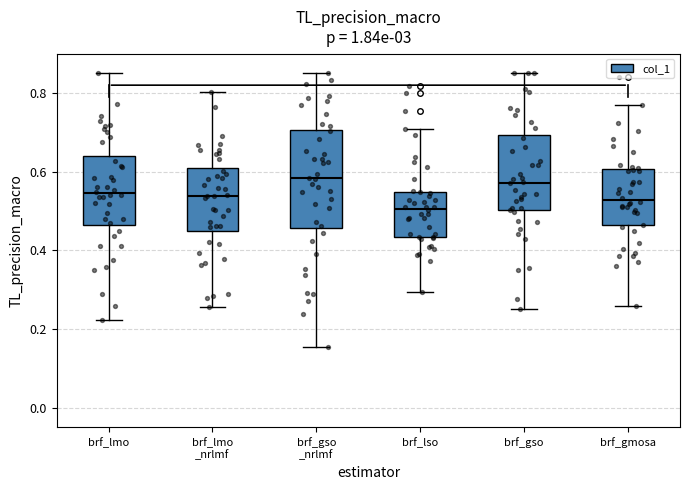

Reading left to right, transcribe this box plot: for each box, give where its median line is, the range the box spans, and where its two whiskers end, as read against the y-axis. The values are not printed on the chart, so give them approximately, as read against the axis.

brf_lmo: median 0.54, box 0.46 to 0.64, whiskers 0.22 to 0.86
brf_lmo _nrlmf: median 0.54, box 0.44 to 0.60, whiskers 0.26 to 0.80
brf_gso _nrlmf: median 0.58, box 0.46 to 0.70, whiskers 0.16 to 0.86
brf_lso: median 0.50, box 0.44 to 0.54, whiskers 0.30 to 0.70
brf_gso: median 0.58, box 0.50 to 0.70, whiskers 0.26 to 0.86
brf_gmosa: median 0.52, box 0.46 to 0.60, whiskers 0.26 to 0.78